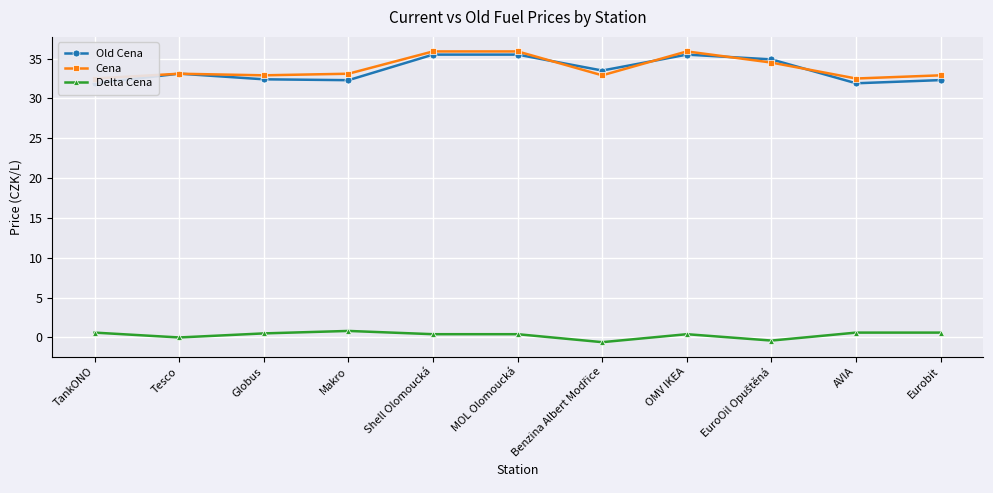

What is the label of the 3rd point from the right?

EuroOil Opuštěná